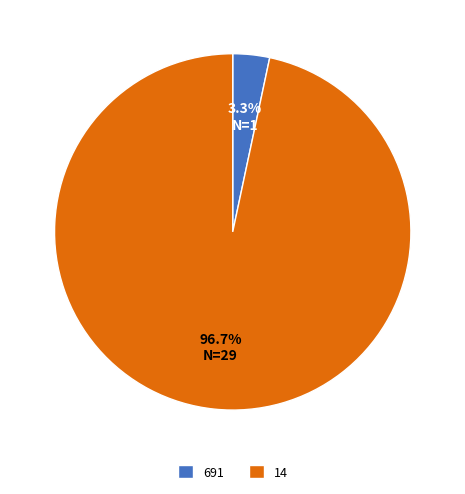

Count the number of slices in the pie.

2